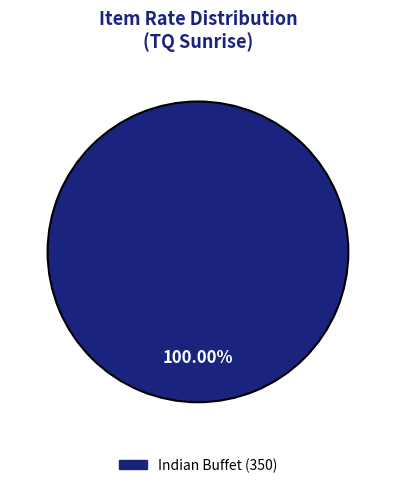

Rank the categories by value from highest to lowest.

Indian Buffet (350)